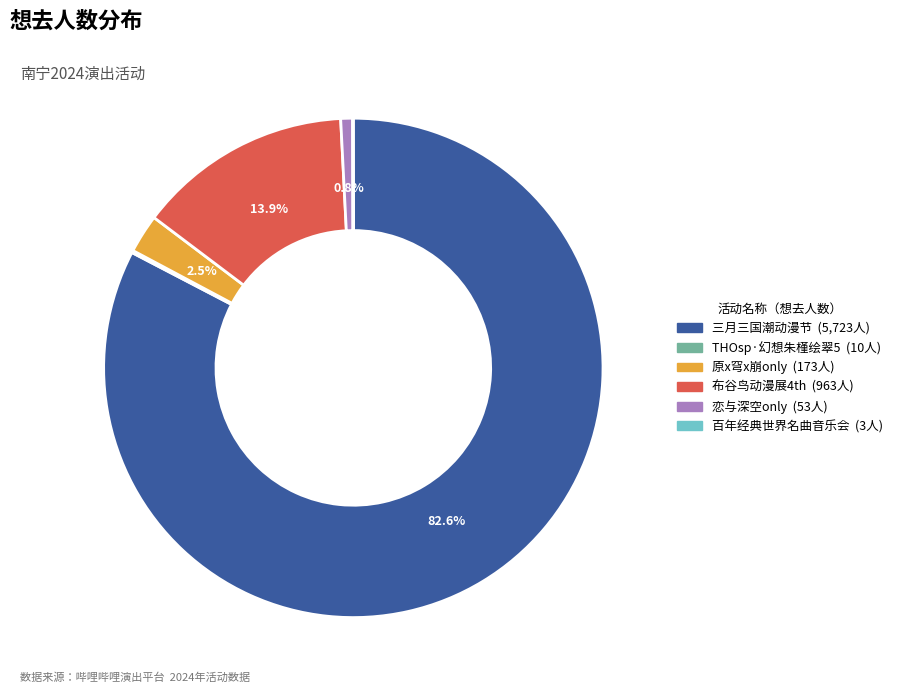

Does any single category account for the majority?

Yes